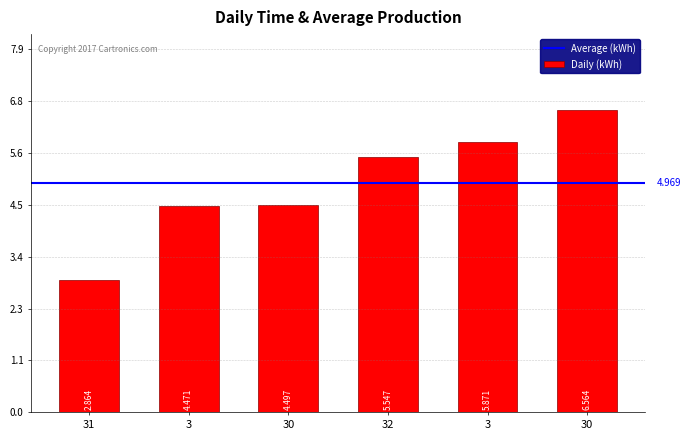

What is the difference between the values at 31 and 30?

3.7